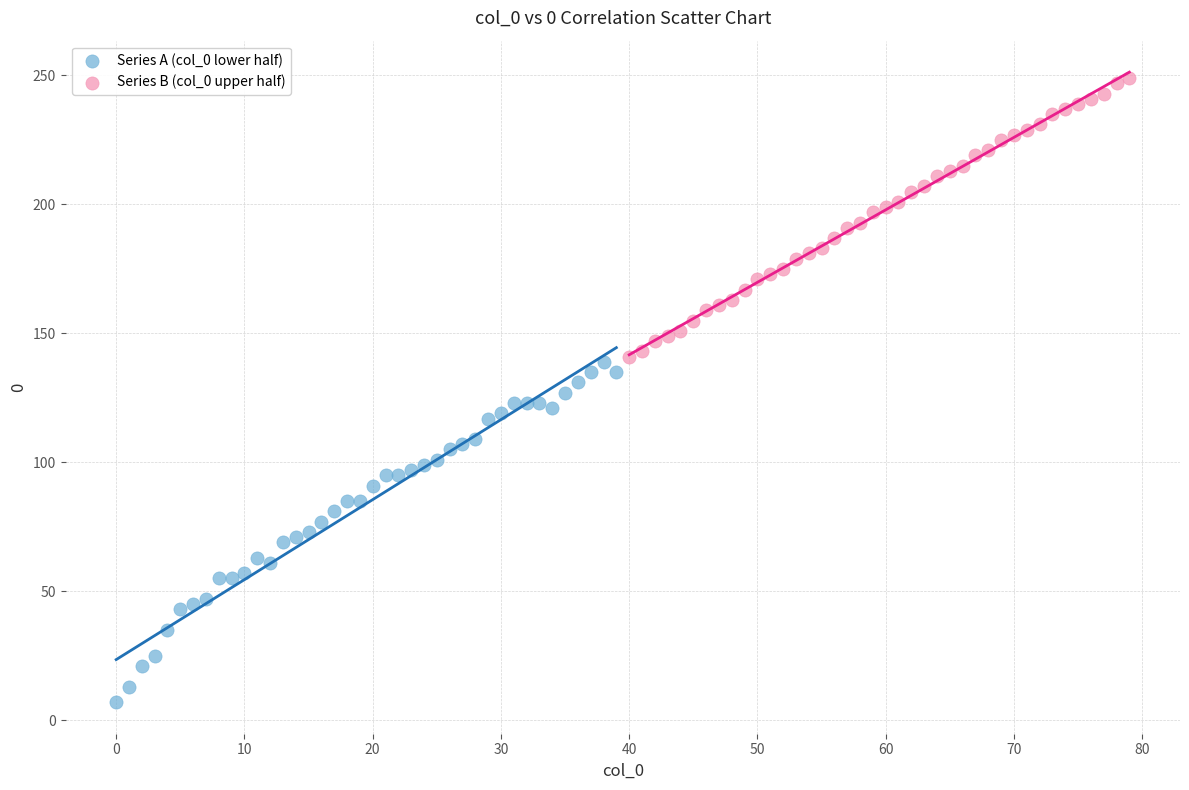

Which series reaches the maximum Y coordinate?

Series B (col_0 upper half)